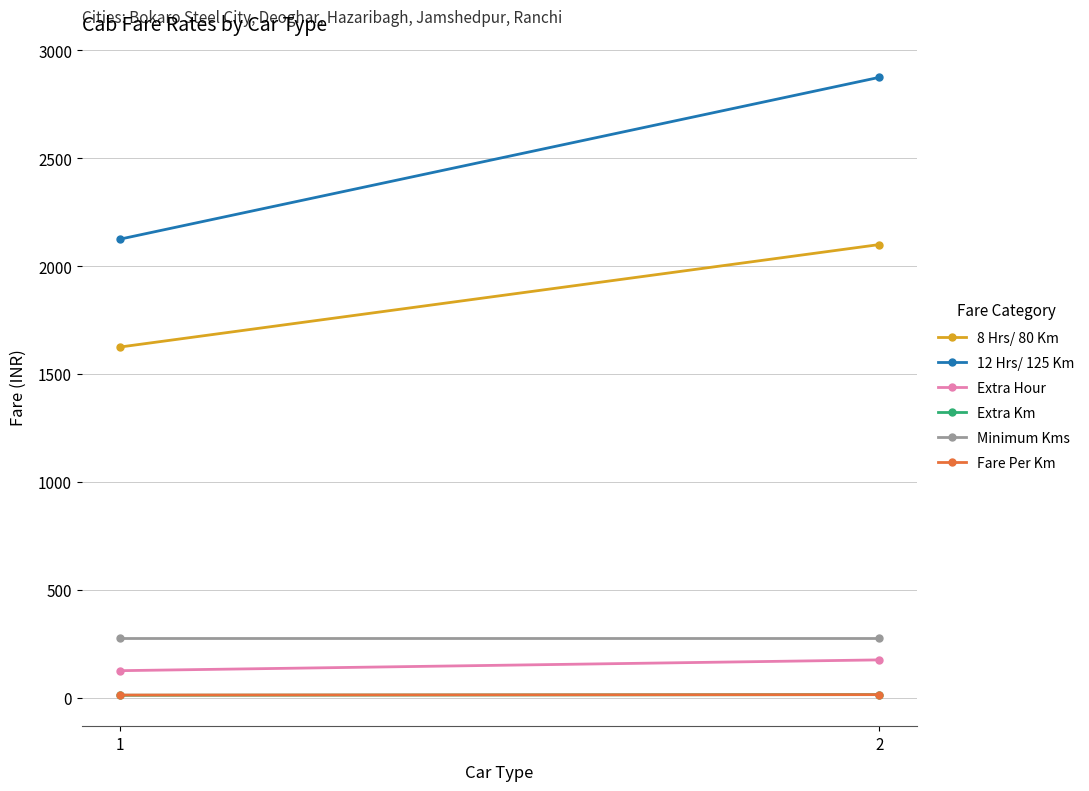

What is the approximate value of 12 Hrs/ 125 Km at 1, to the nearest 100?

2100